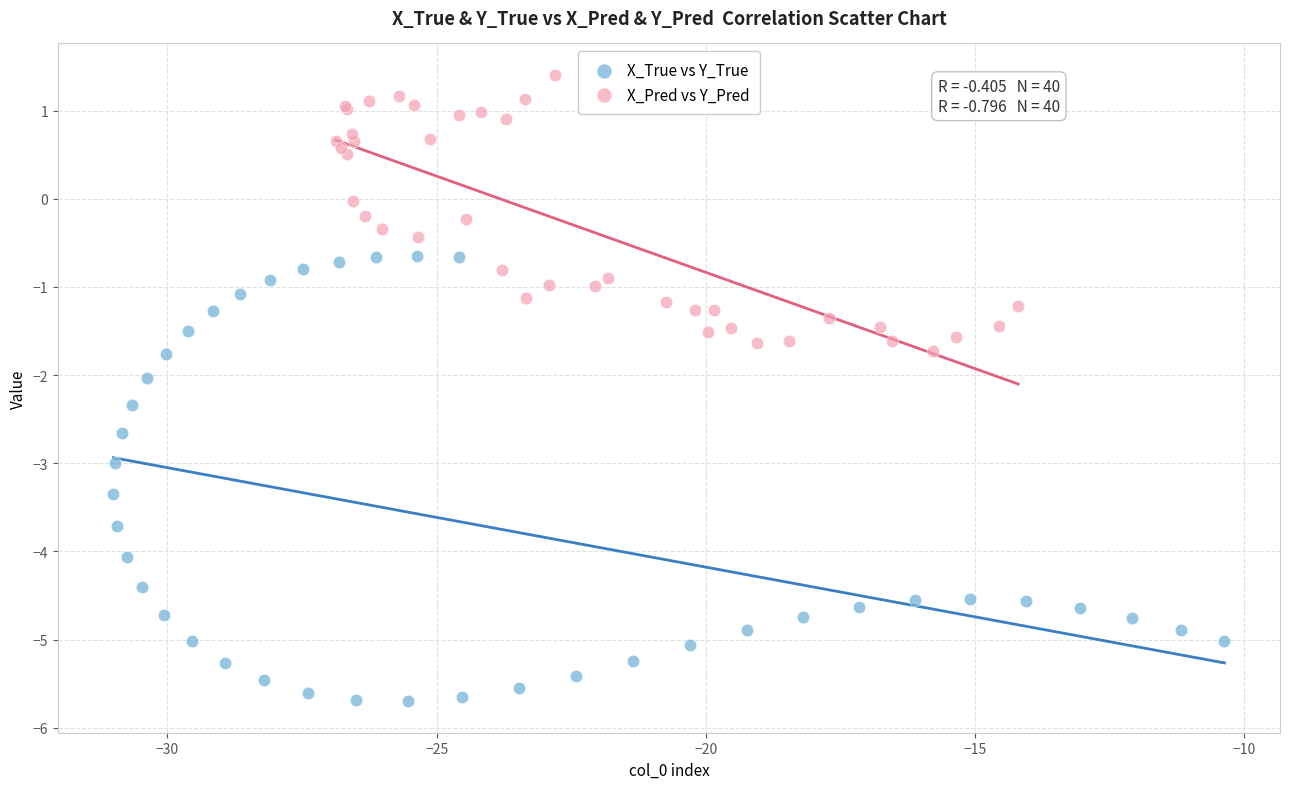

Which series has the widest spread of Y values?

X_True vs Y_True